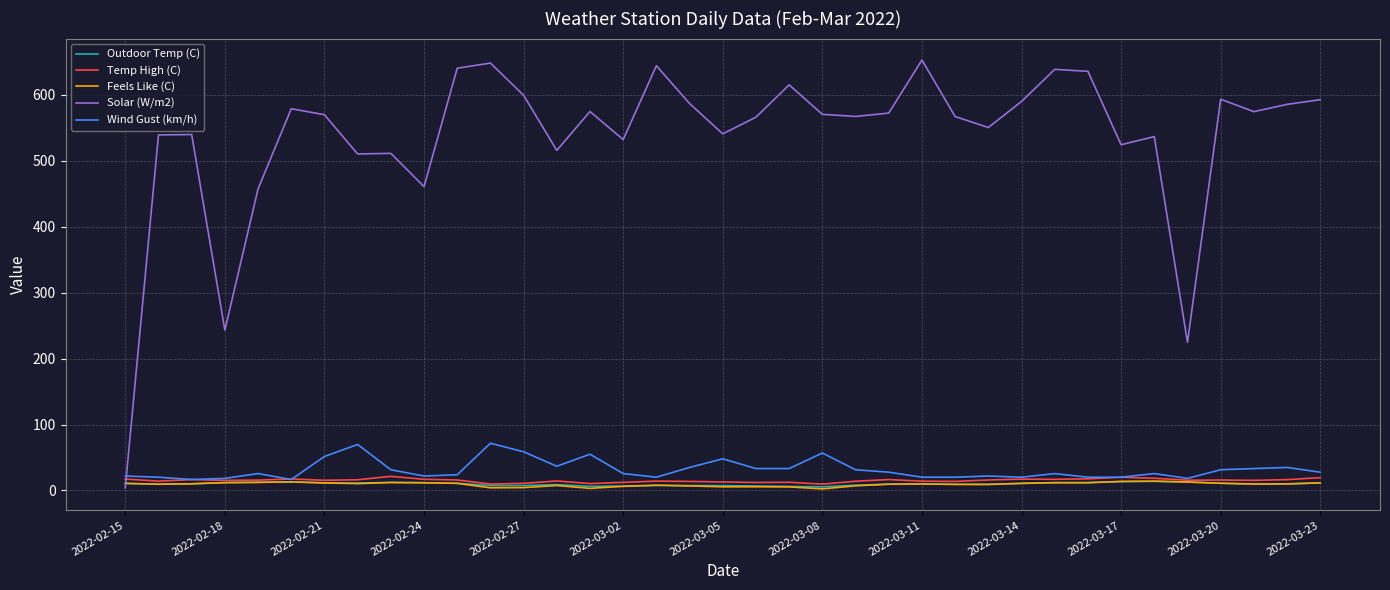

What is the greatest value displayed?

653.0